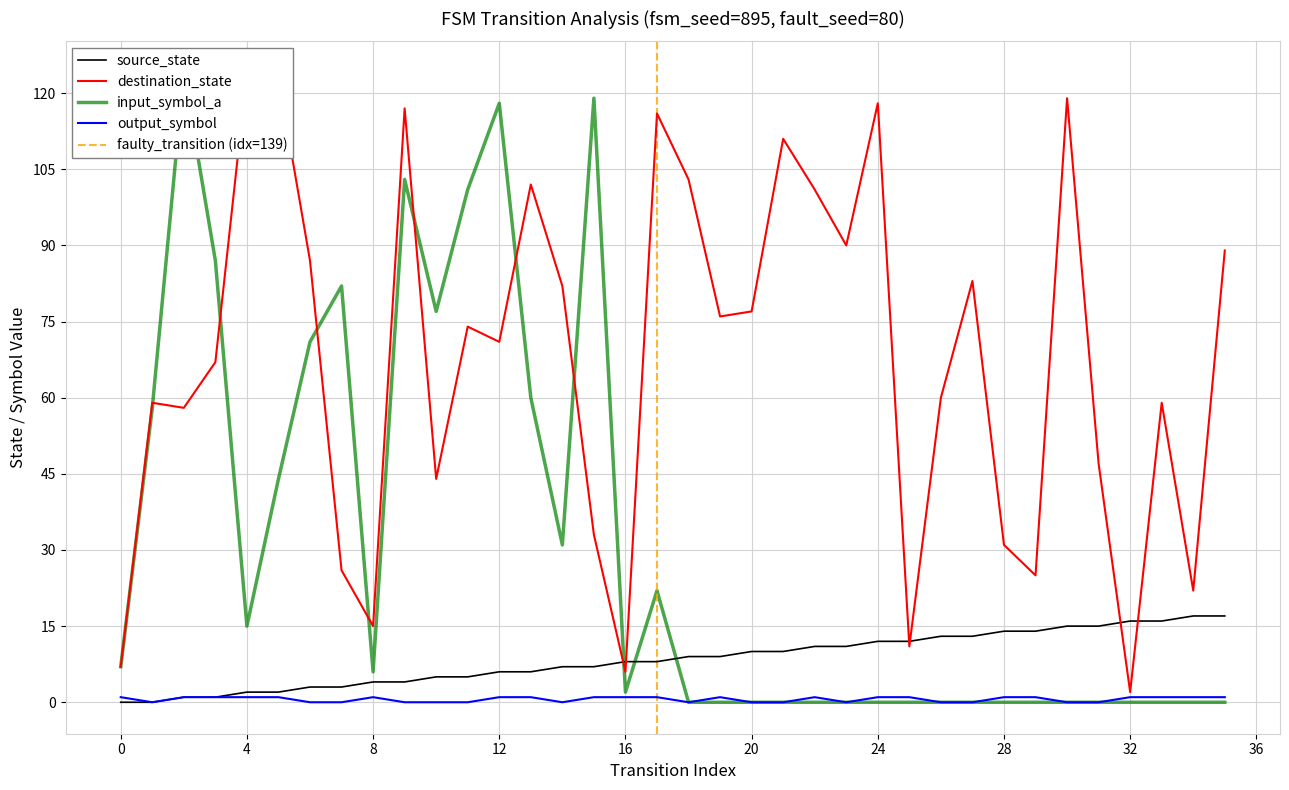

Reading right to left, transcribe all the data shown in this chart.

source_state: 17	17	16	16	15	15	14	14	13	13	12	12	11	11	10	10	9	9	8	8	7	7	6	6	5	5	4	4	3	3	2	2	1	1	0	0
destination_state: 89	22	59	2	47	119	25	31	83	60	11	118	90	101	111	77	76	103	116	6	33	82	102	71	74	44	117	15	26	87	123	124	67	58	59	7
input_symbol_a: 0	0	0	0	0	0	0	0	0	0	0	0	0	0	0	0	0	0	22	2	119	31	60	118	101	77	103	6	82	71	44	15	87	124	58	7
output_symbol: 1	1	1	1	0	0	1	1	0	0	1	1	0	1	0	0	1	0	1	1	1	0	1	1	0	0	0	1	0	0	1	1	1	1	0	1